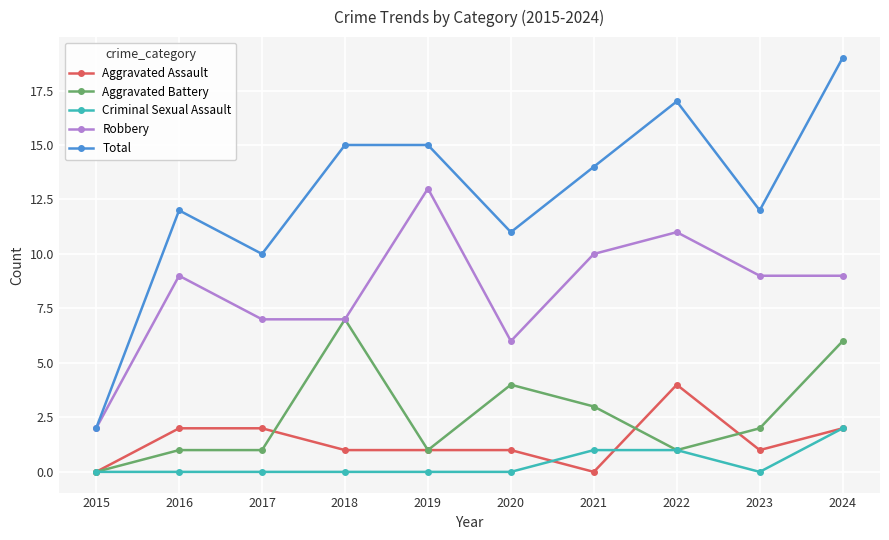

Rank the series at 2016 from lowest to highest value.

Criminal Sexual Assault, Aggravated Battery, Aggravated Assault, Robbery, Total